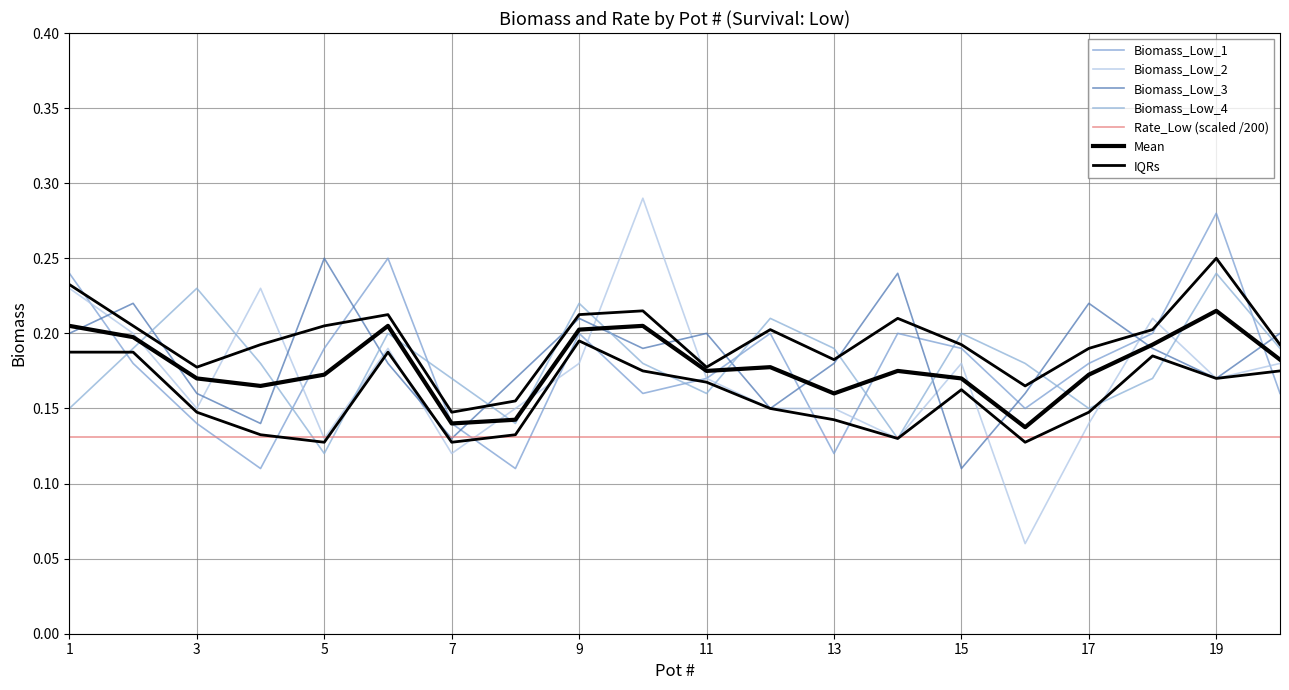

How many interior local peaks does the Biomass_Low_4 series have?

6